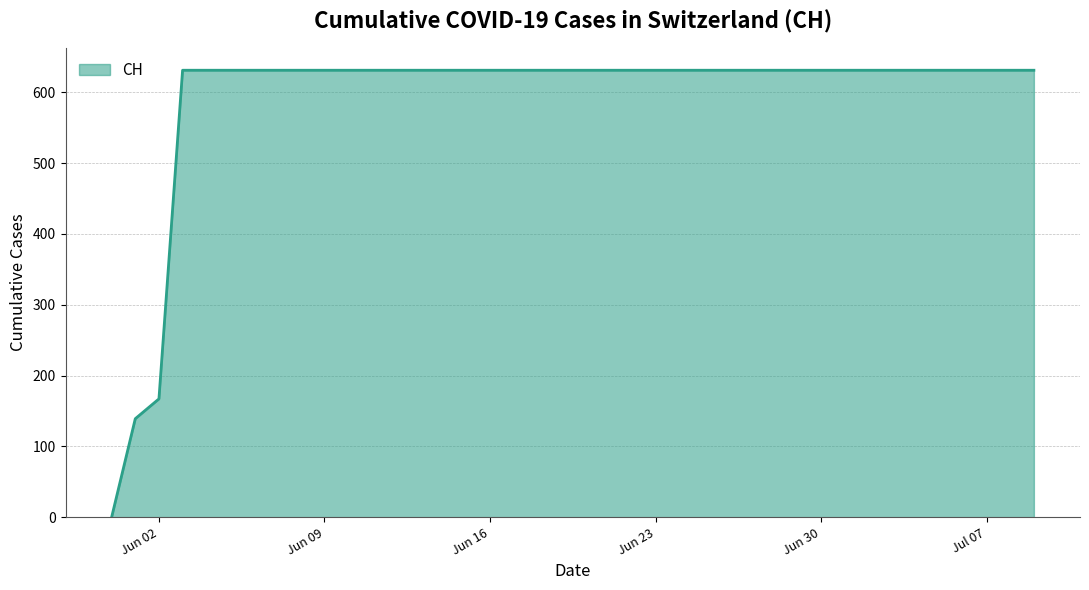

What is the difference between the maximum and minimum values?

631